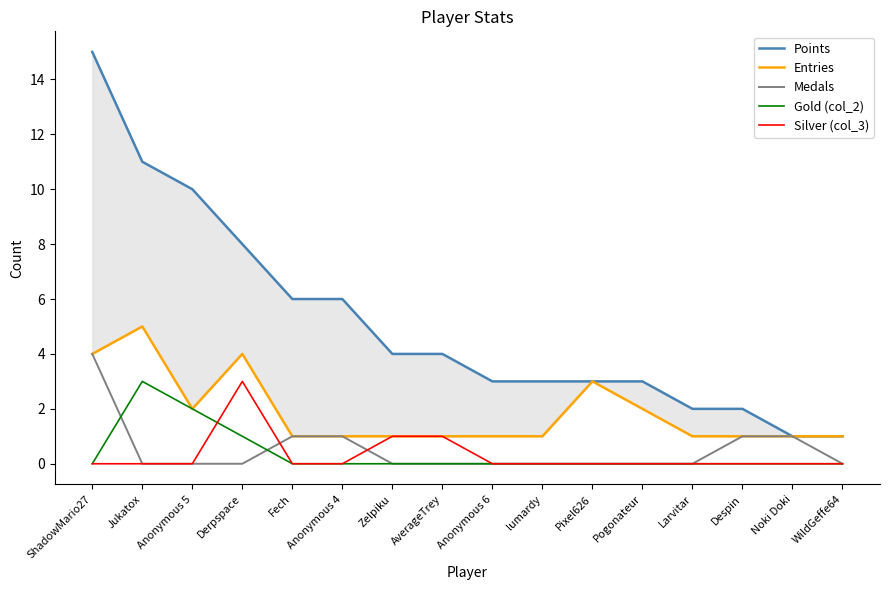

True or false: Points and Entries intersect in this chart.

False